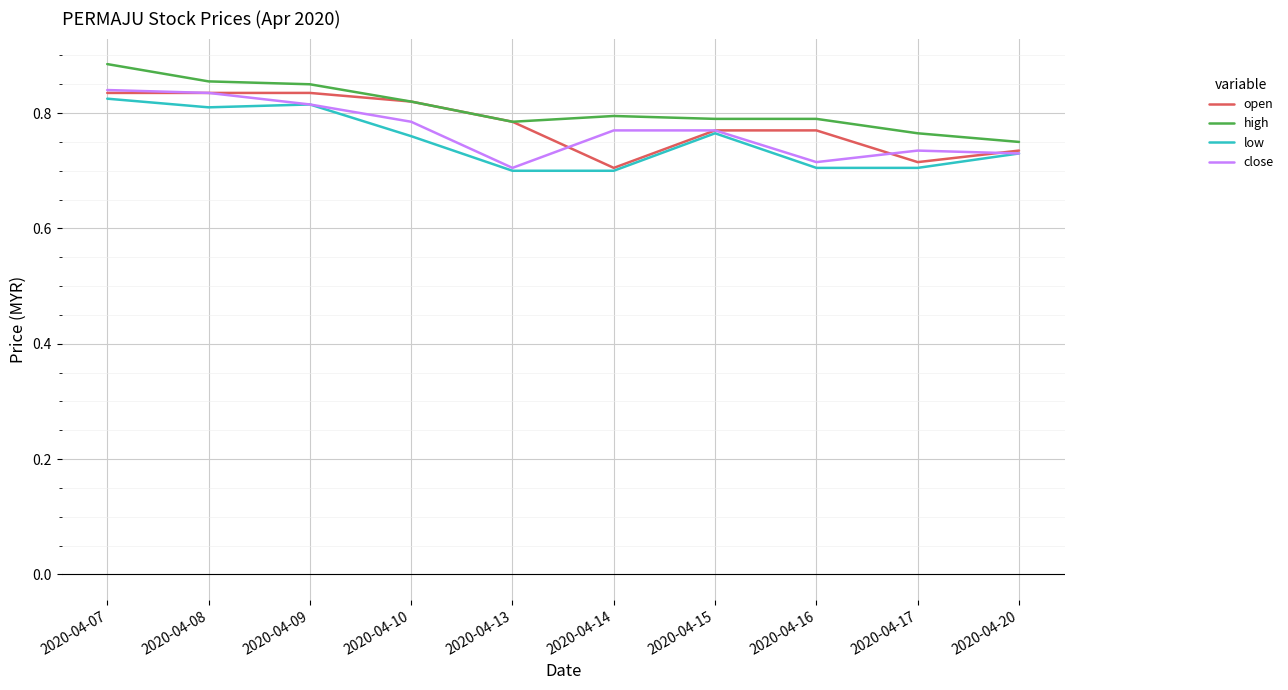

True or false: high and close cross at least once.

False